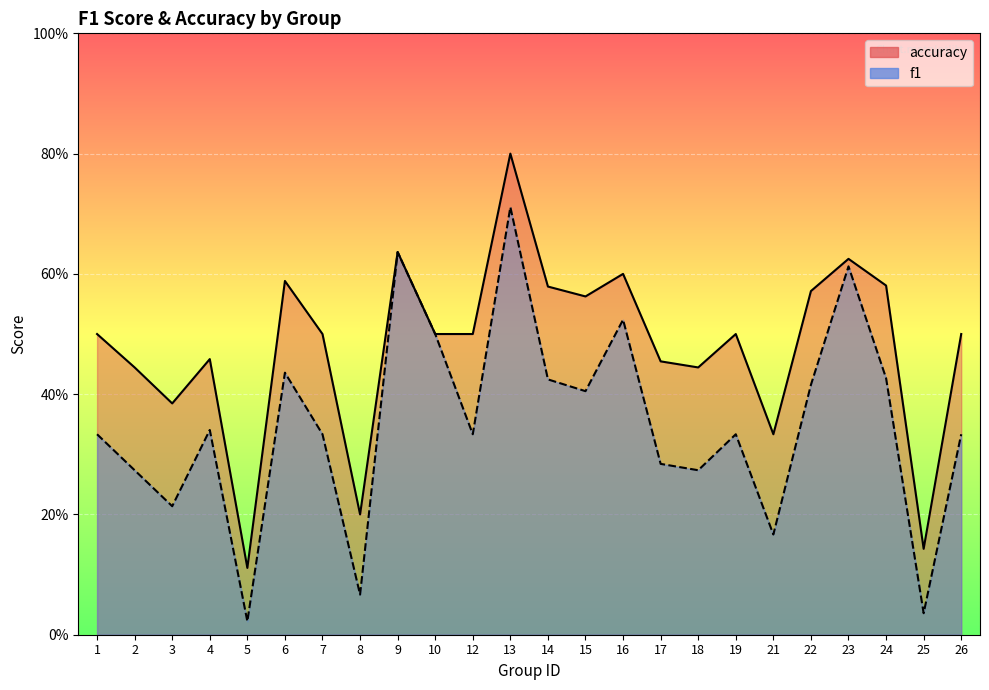

In f1, how many points are lower than both neighbors (excluding endpoints)?

8